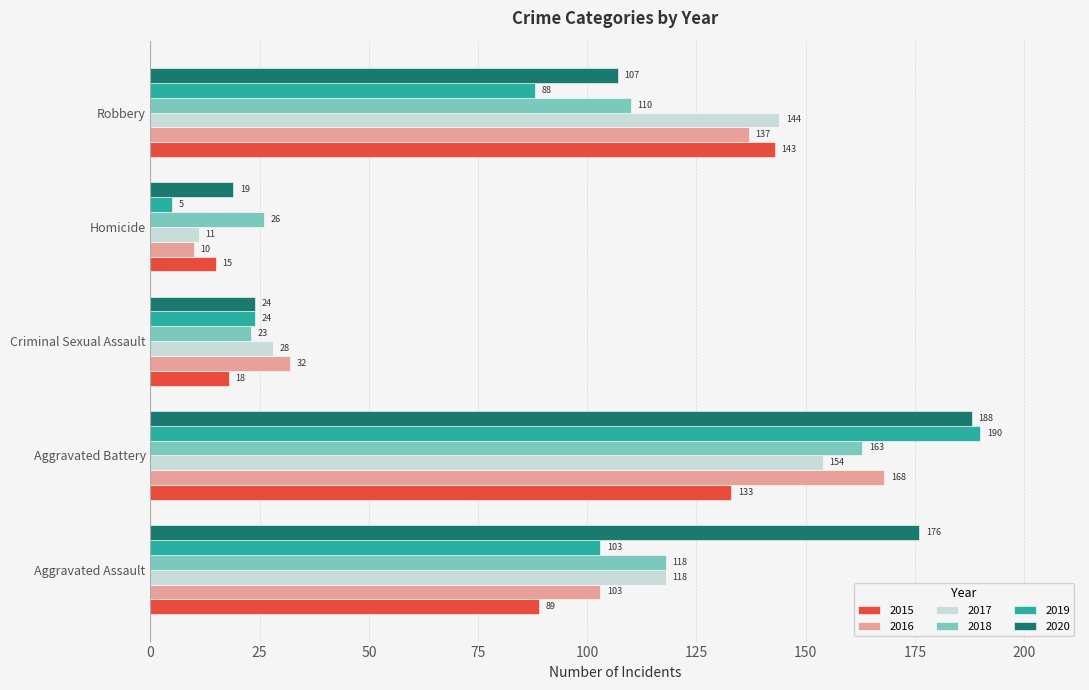

Is the value of 2020 at Criminal Sexual Assault greater than the value of 2017 at Aggravated Assault?

No